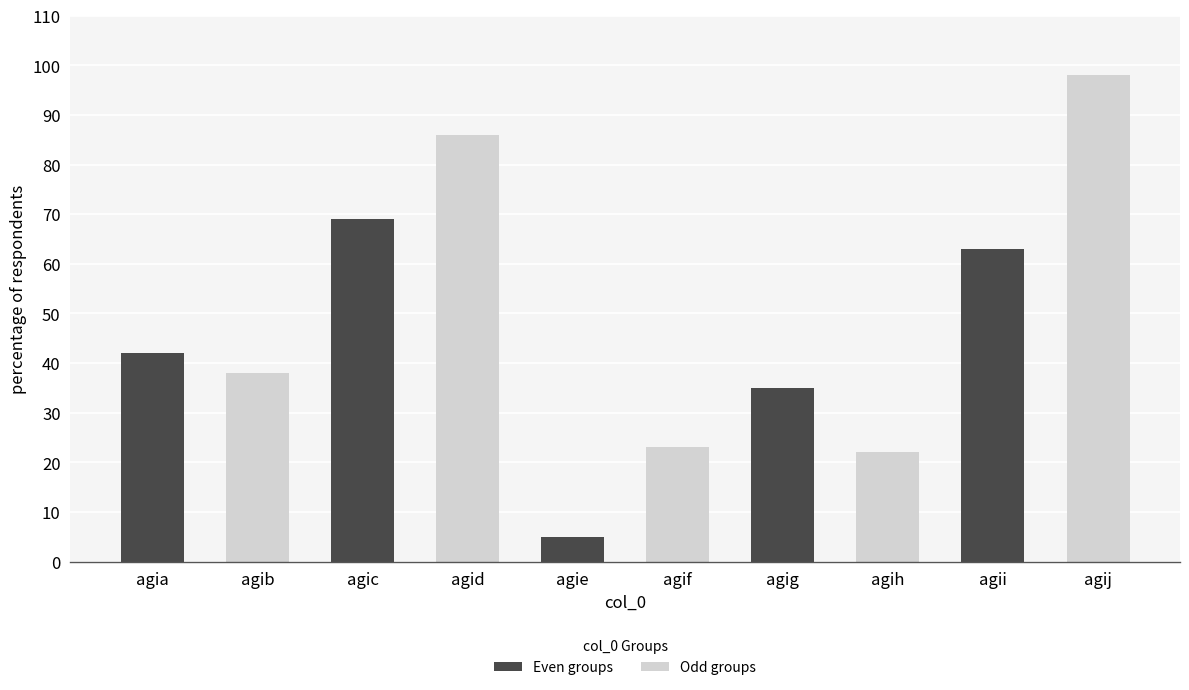

At which label is the value closest to 51?

agia